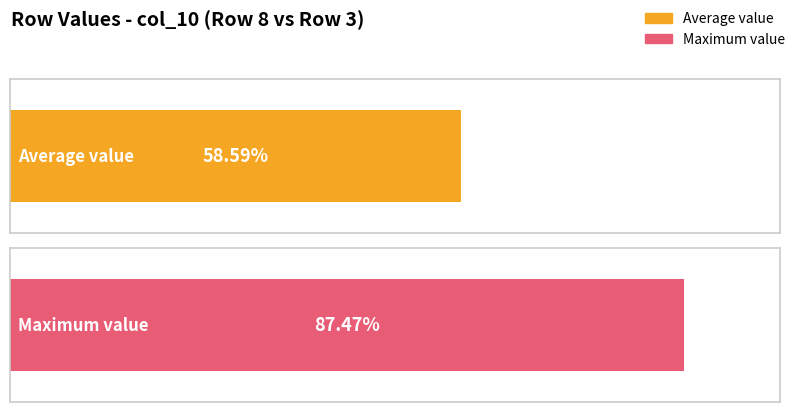

Are the bars horizontal?

Yes